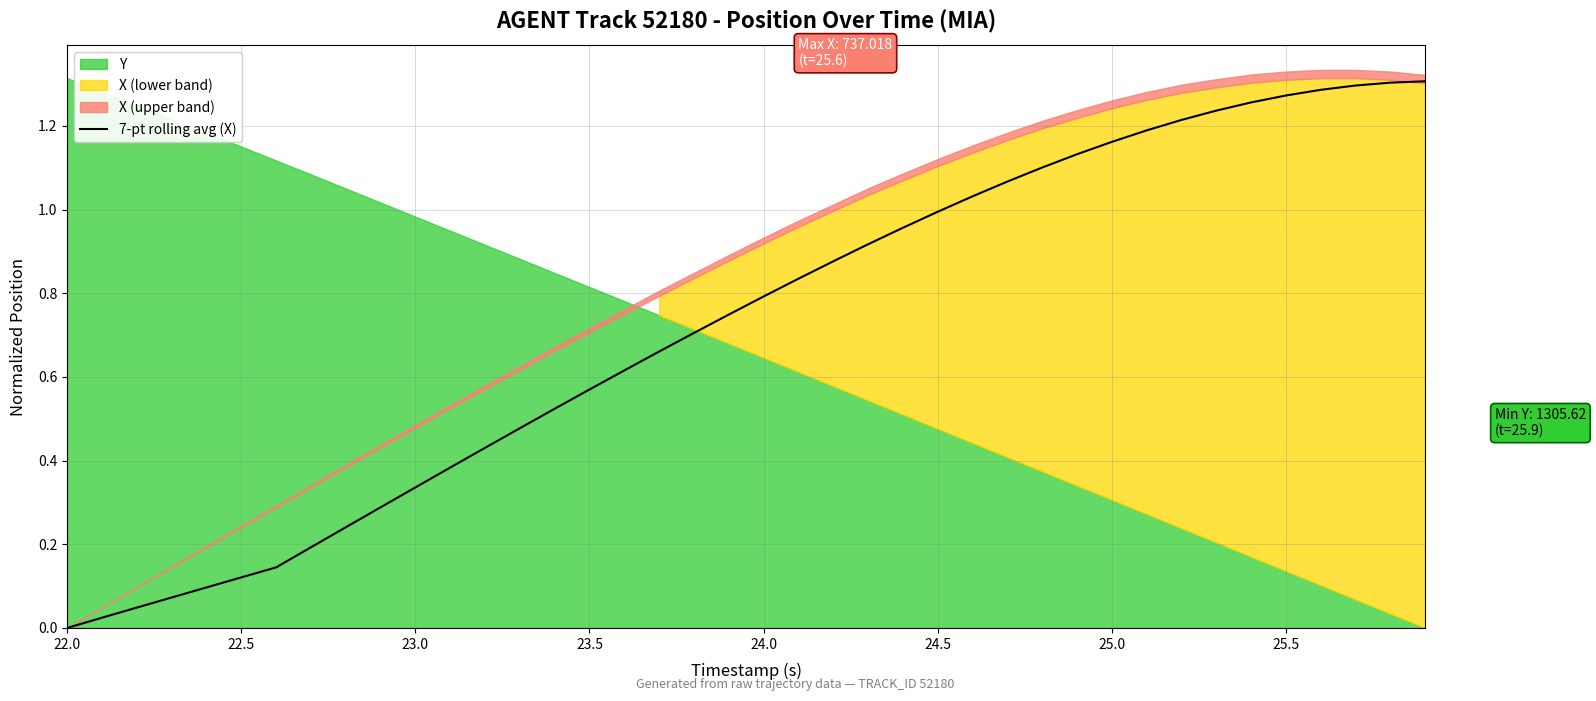

What is the average value?

0.7